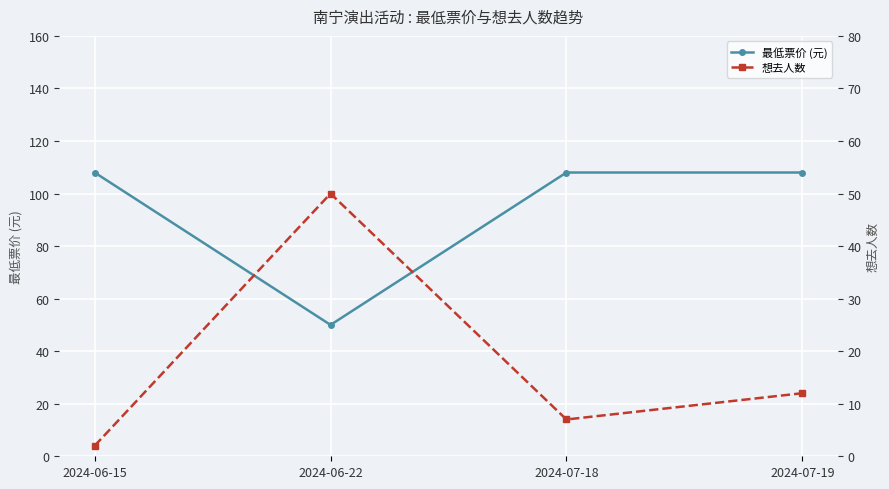

Rank the series at 2024-07-19 from lowest to highest value.

想去人数, 最低票价 (元)